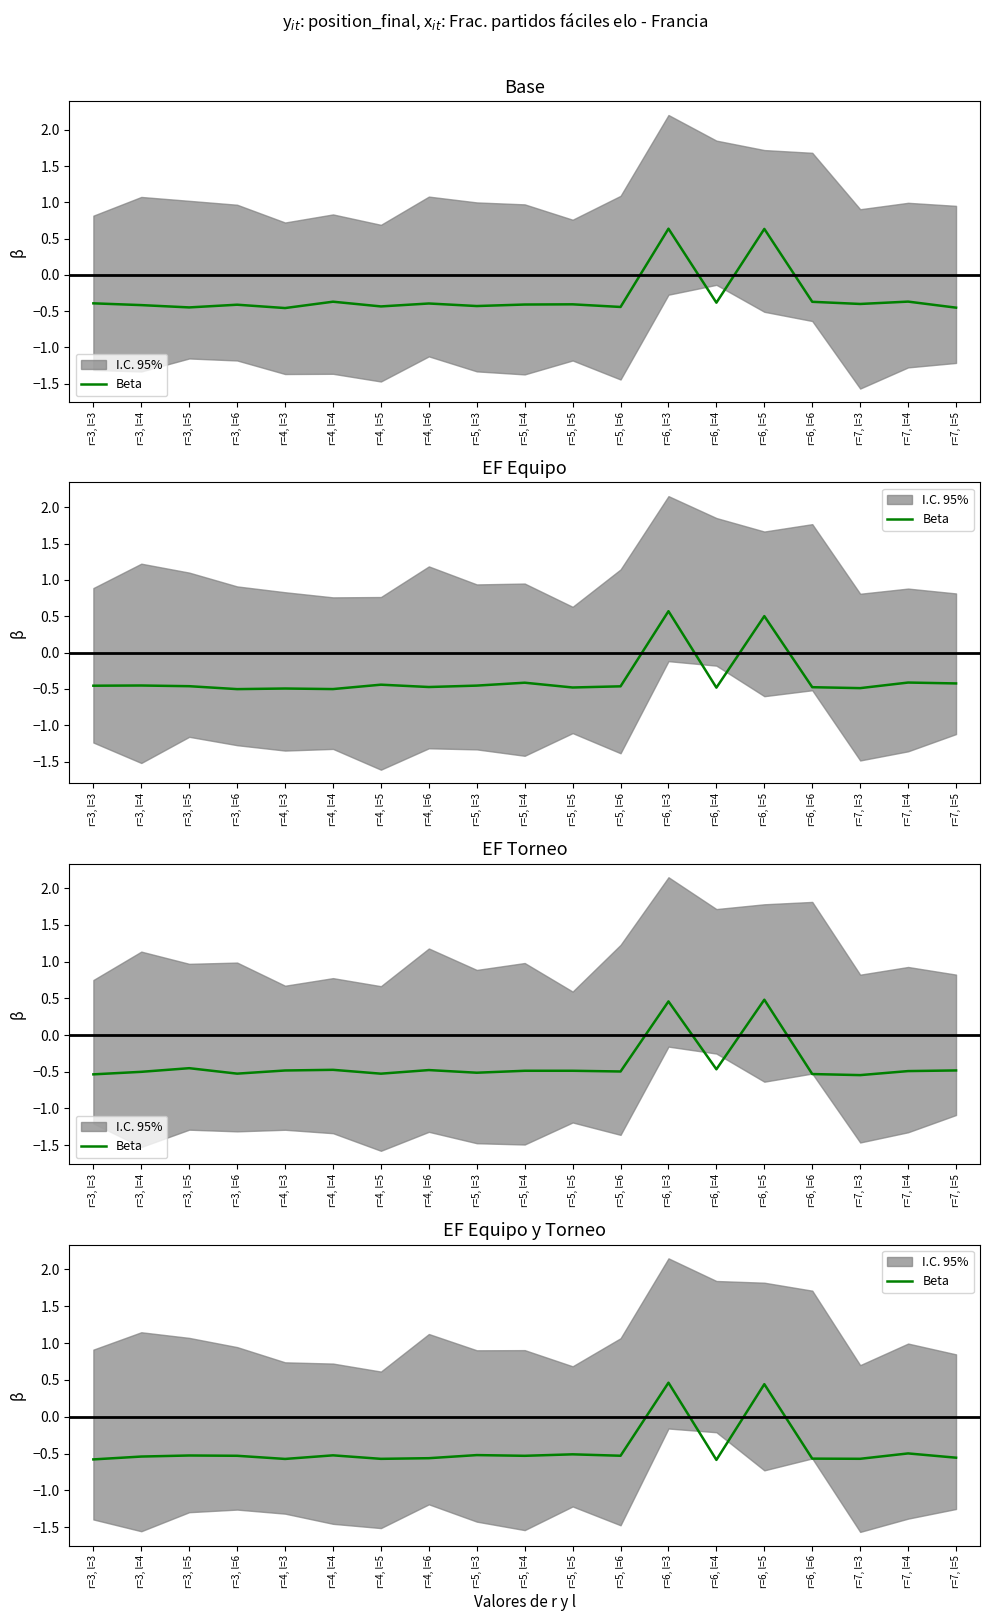

At which category does the data reach its first local peak?

r=3, l=5